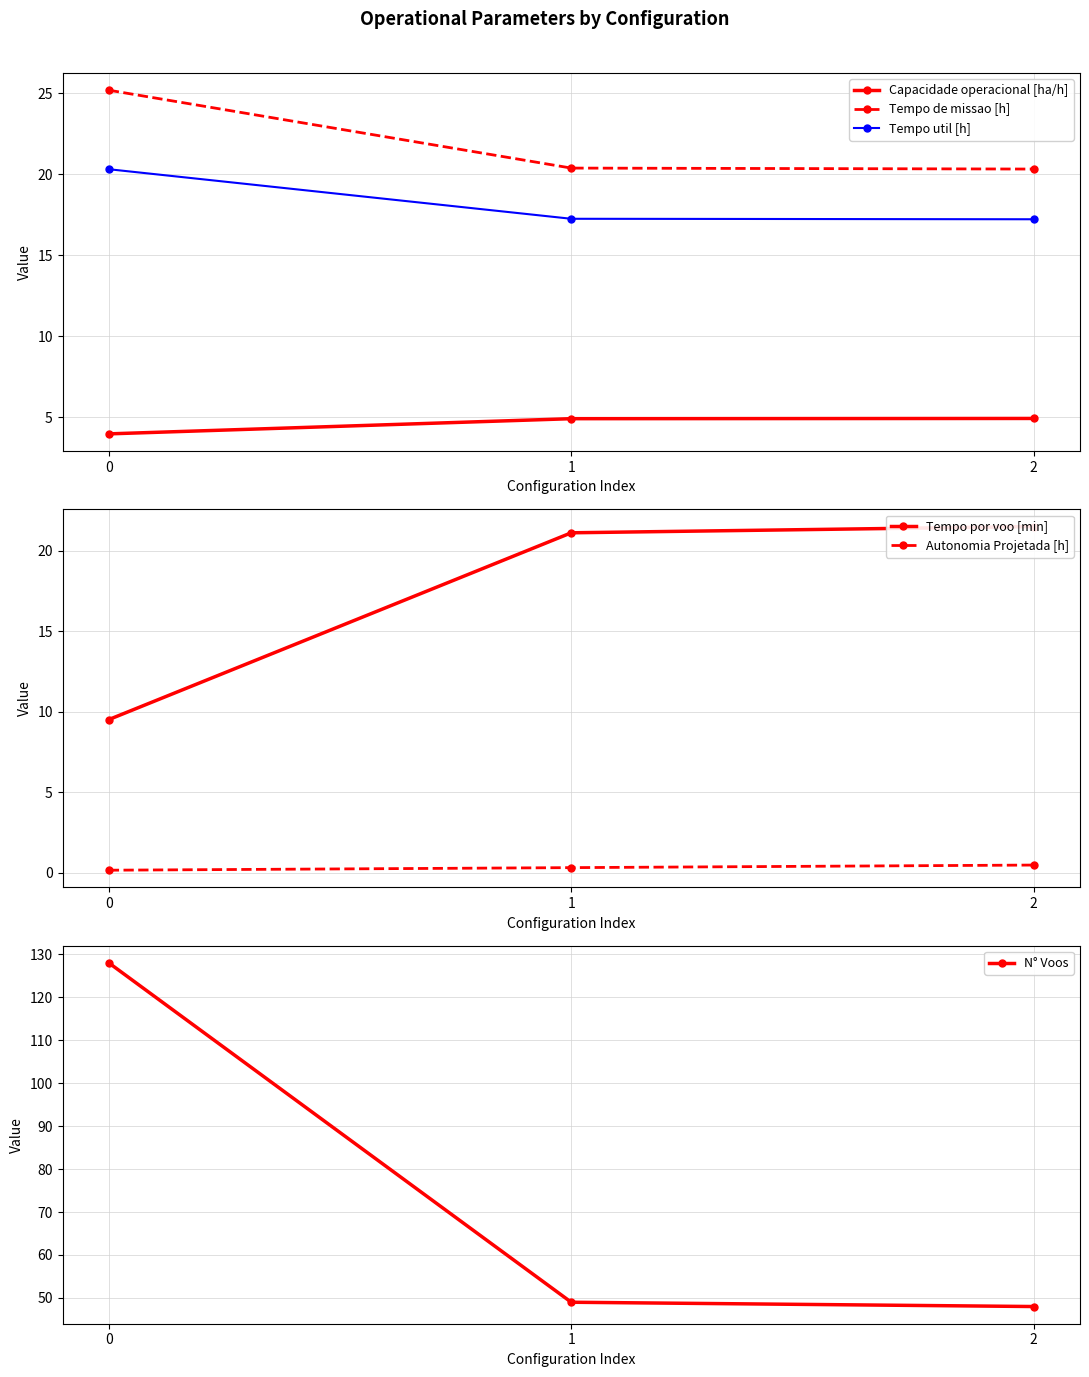

What is the highest value of the N° Voos series?

128